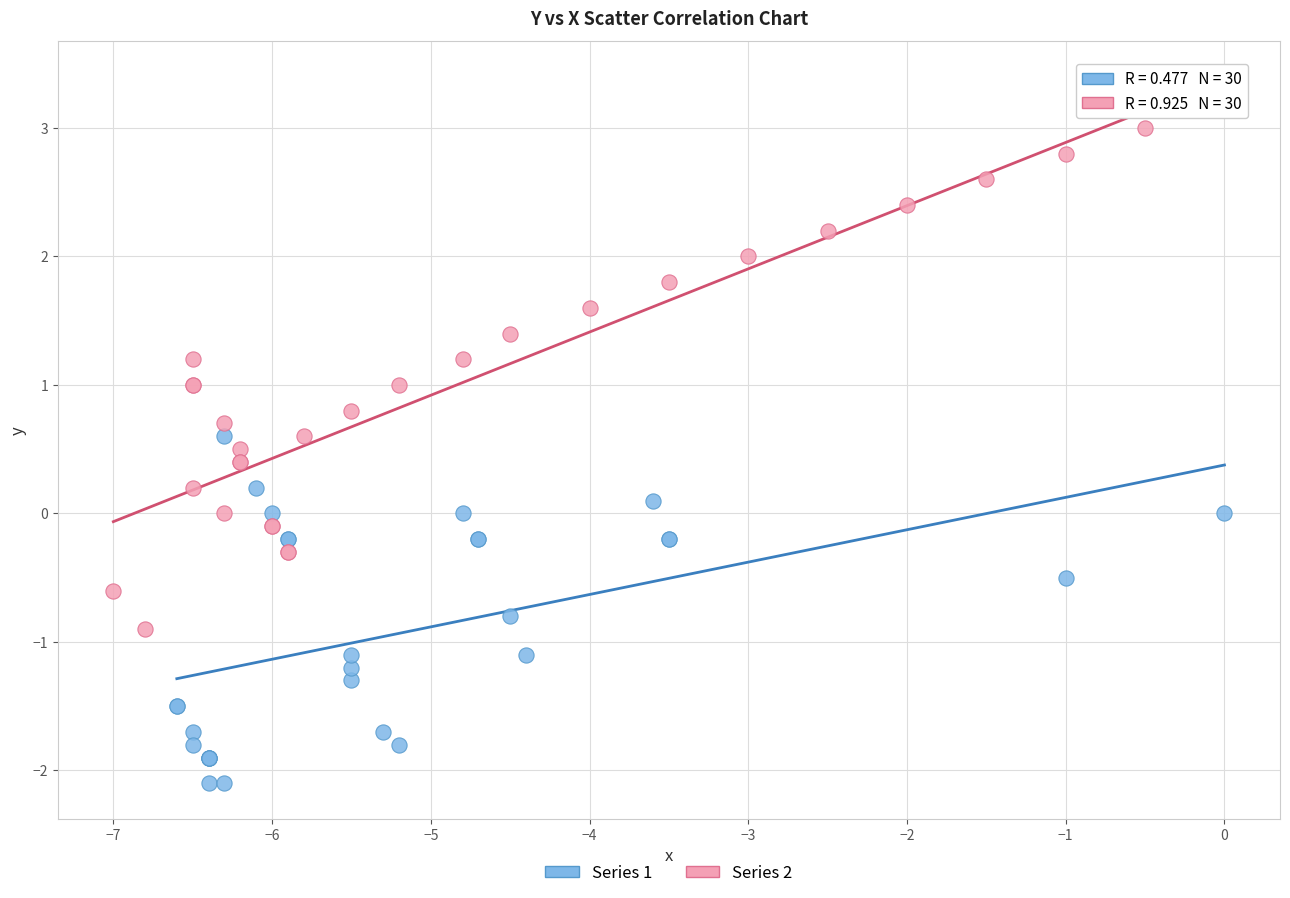

Which series contains the lowest Y value?

Series 1